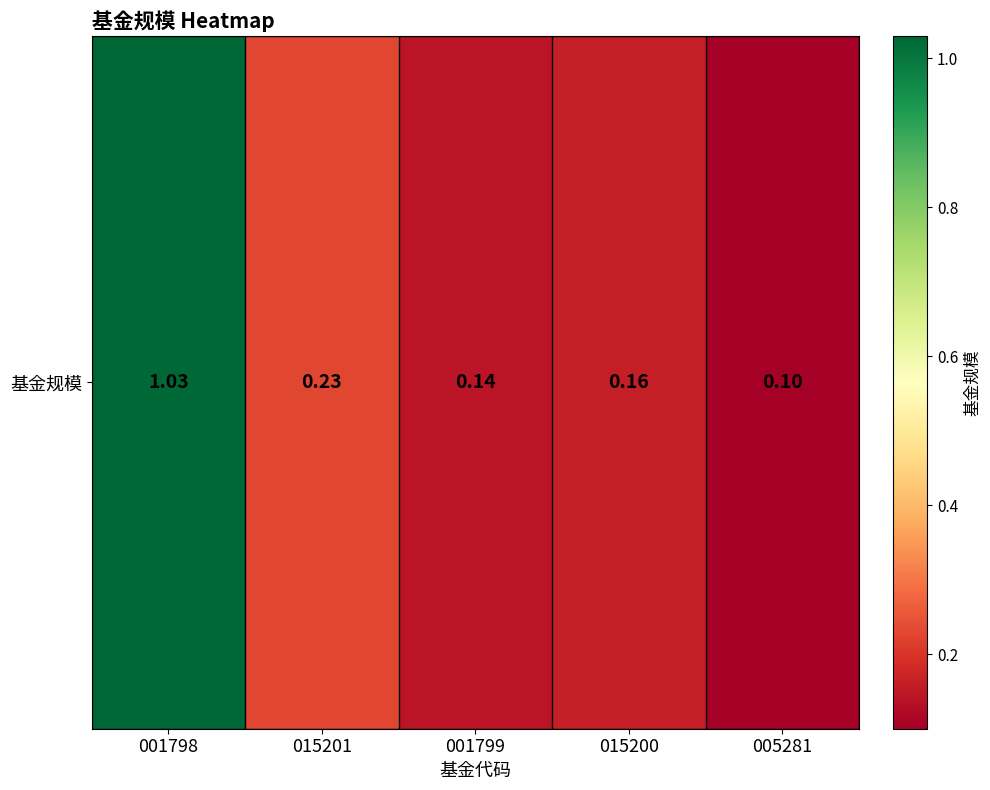

What is the difference between the values at 015201 and 005281?

0.1